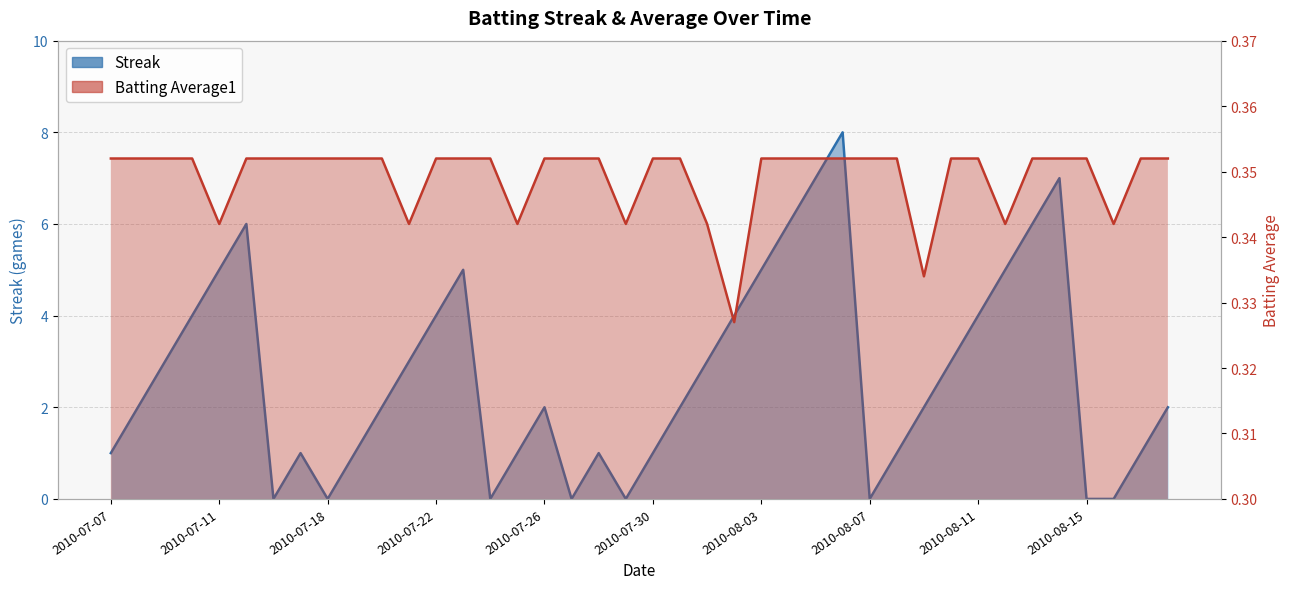

List the series in order of their overall mean, highest first.

Streak, Batting Average1